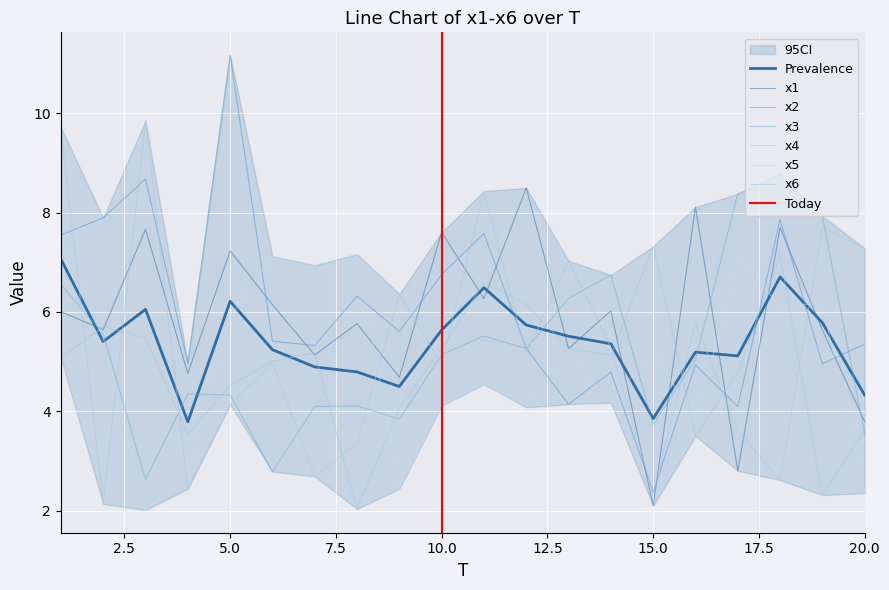

List the labels in order of x1 value, smallest first.

15, 17, 20, 9, 4, 7, 13, 19, 2, 8, 1, 14, 6, 11, 5, 10, 3, 18, 16, 12